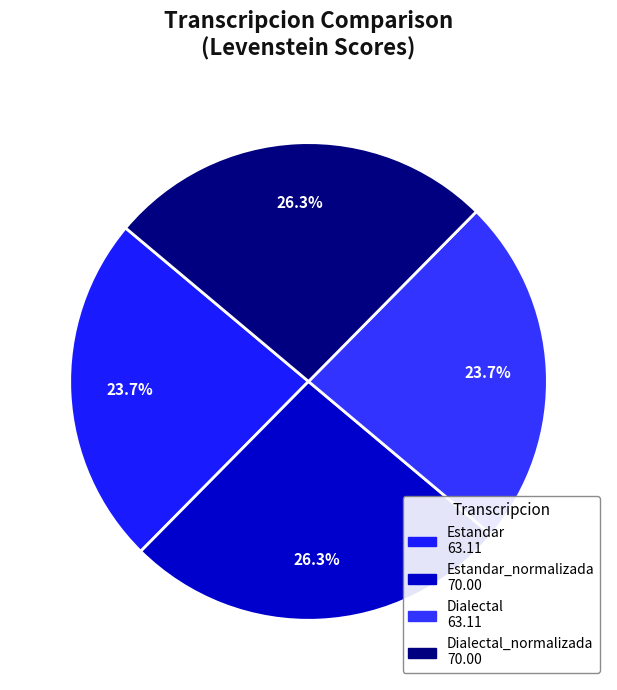

How many segments does this pie chart have?

4